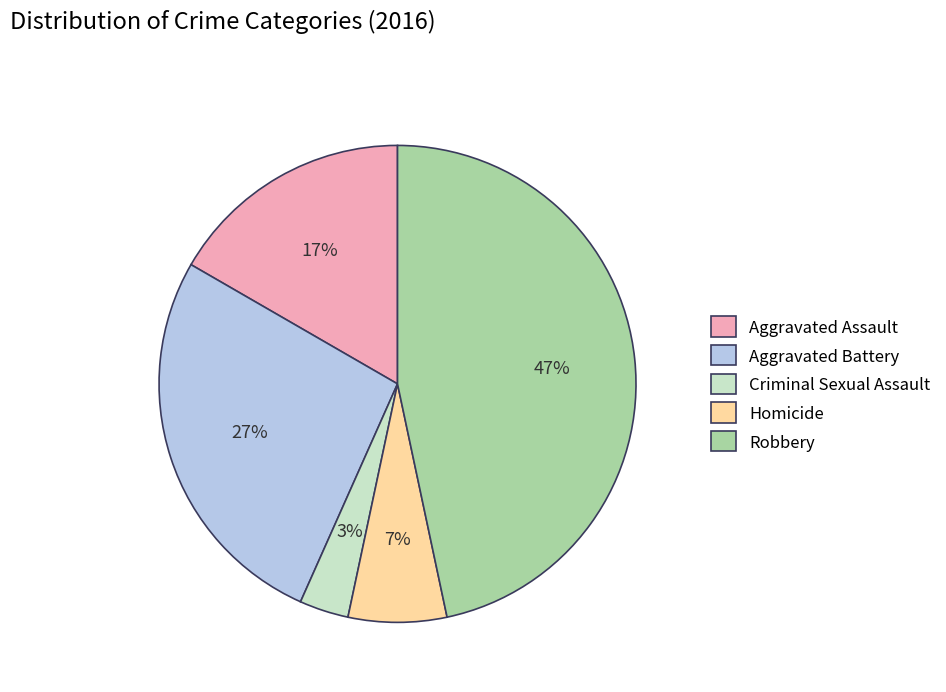

Is there any slice that represents more than half of the pie?

No